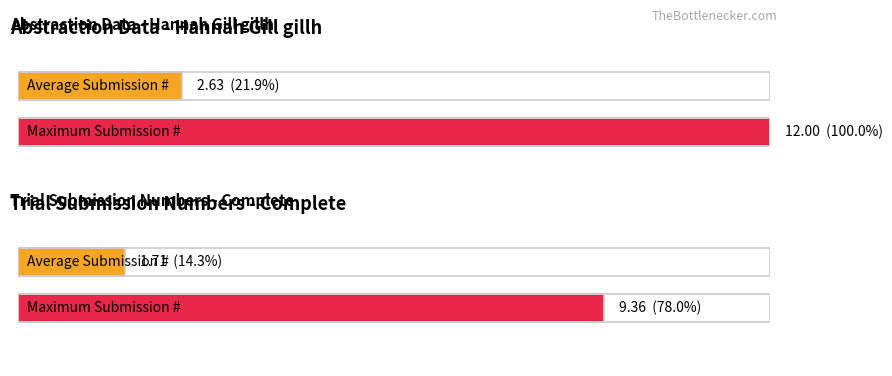

Does the chart contain stacked bars?

No